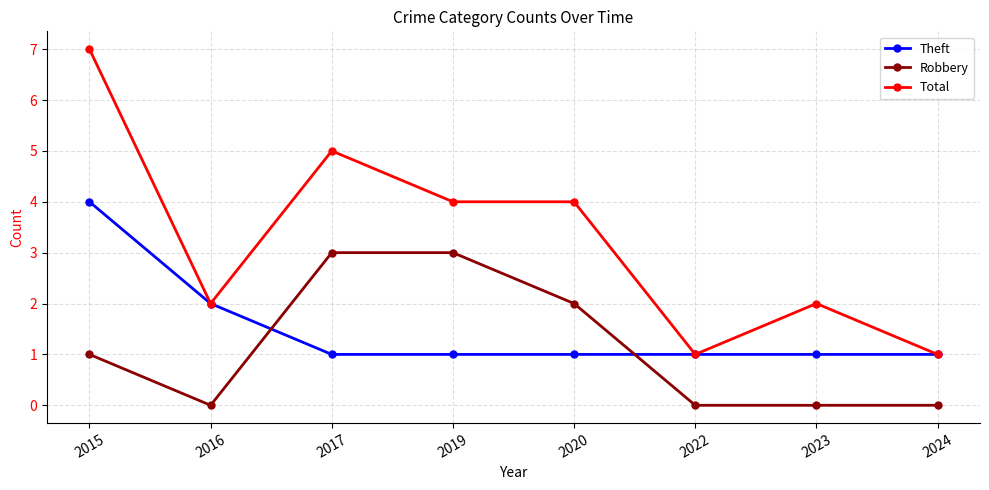

The Theft series shows 1 at 2017. True or false?

True